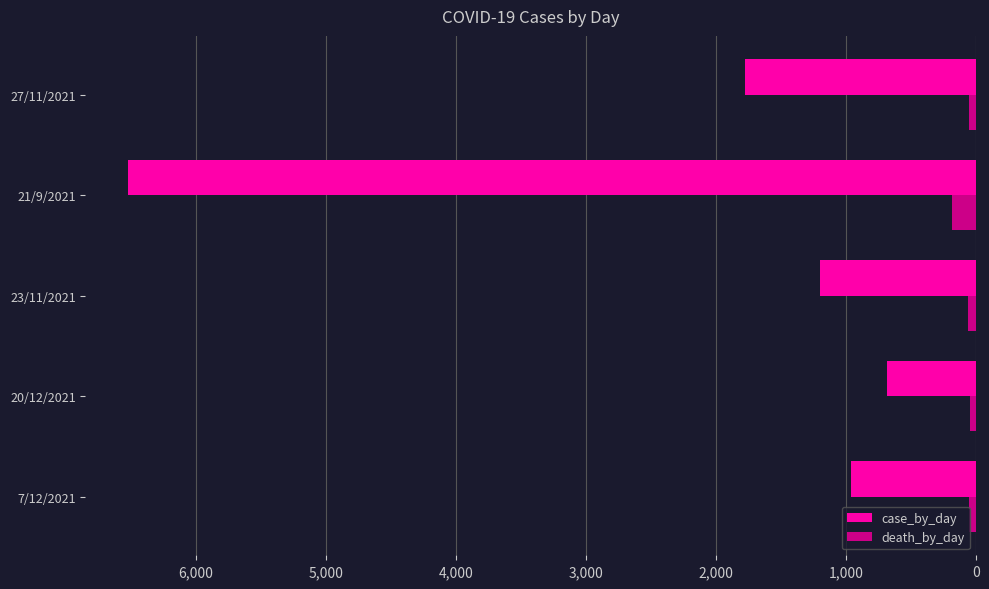

Which series changed the most between 21/9/2021 and 27/11/2021?

case_by_day